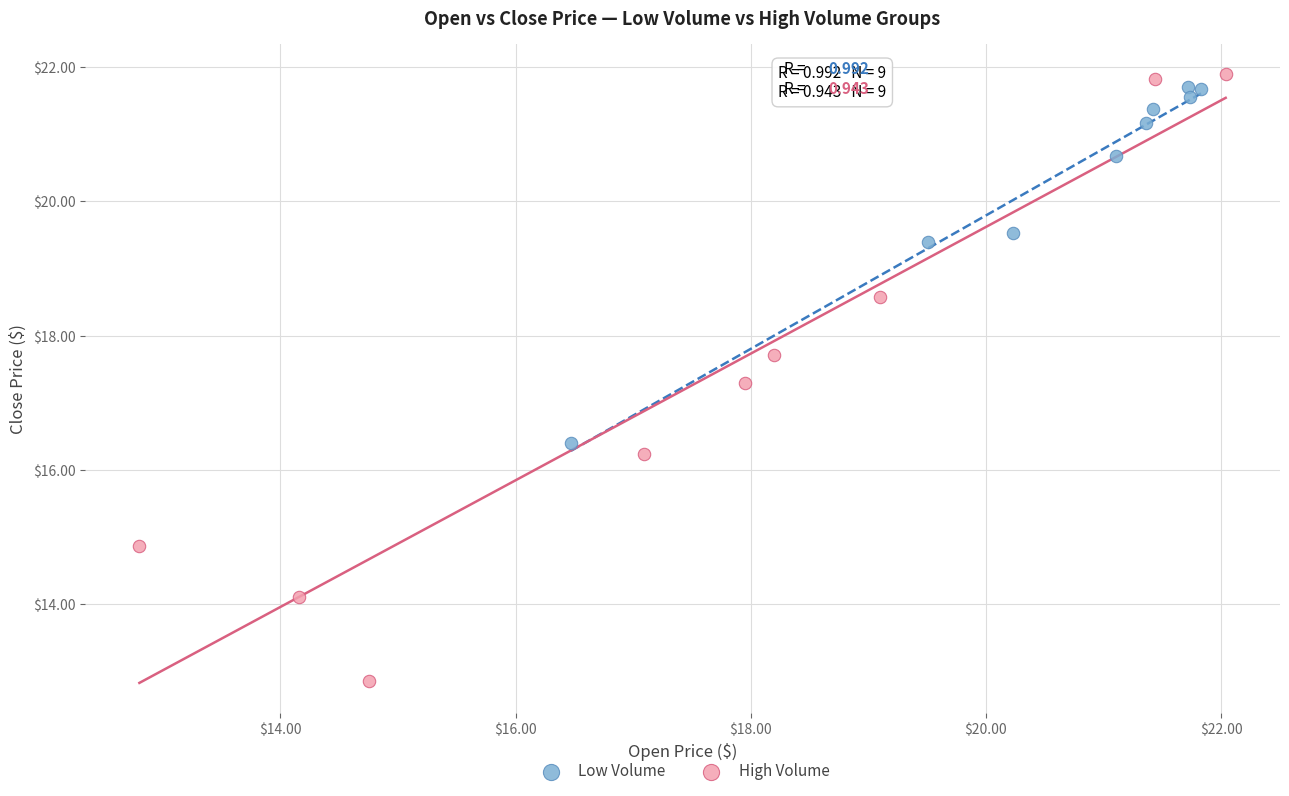

Which series reaches the maximum Y coordinate?

High Volume